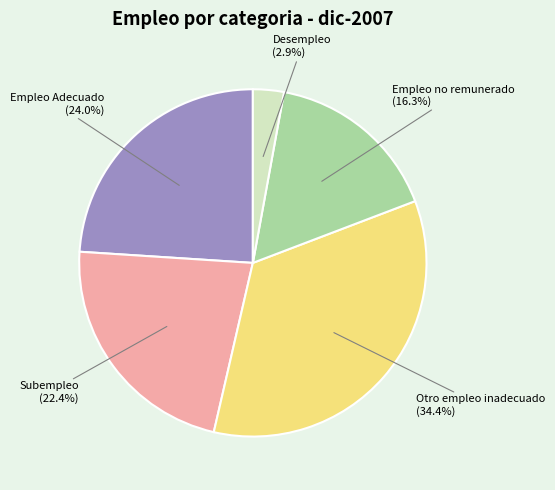

To the nearest percent, what percentage of the pie is Desempleo?

3%